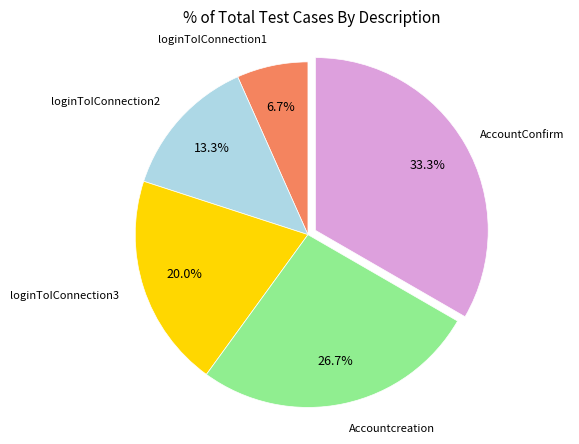

To the nearest percent, what is the difference between the largest and smallest slice percentages?

27%